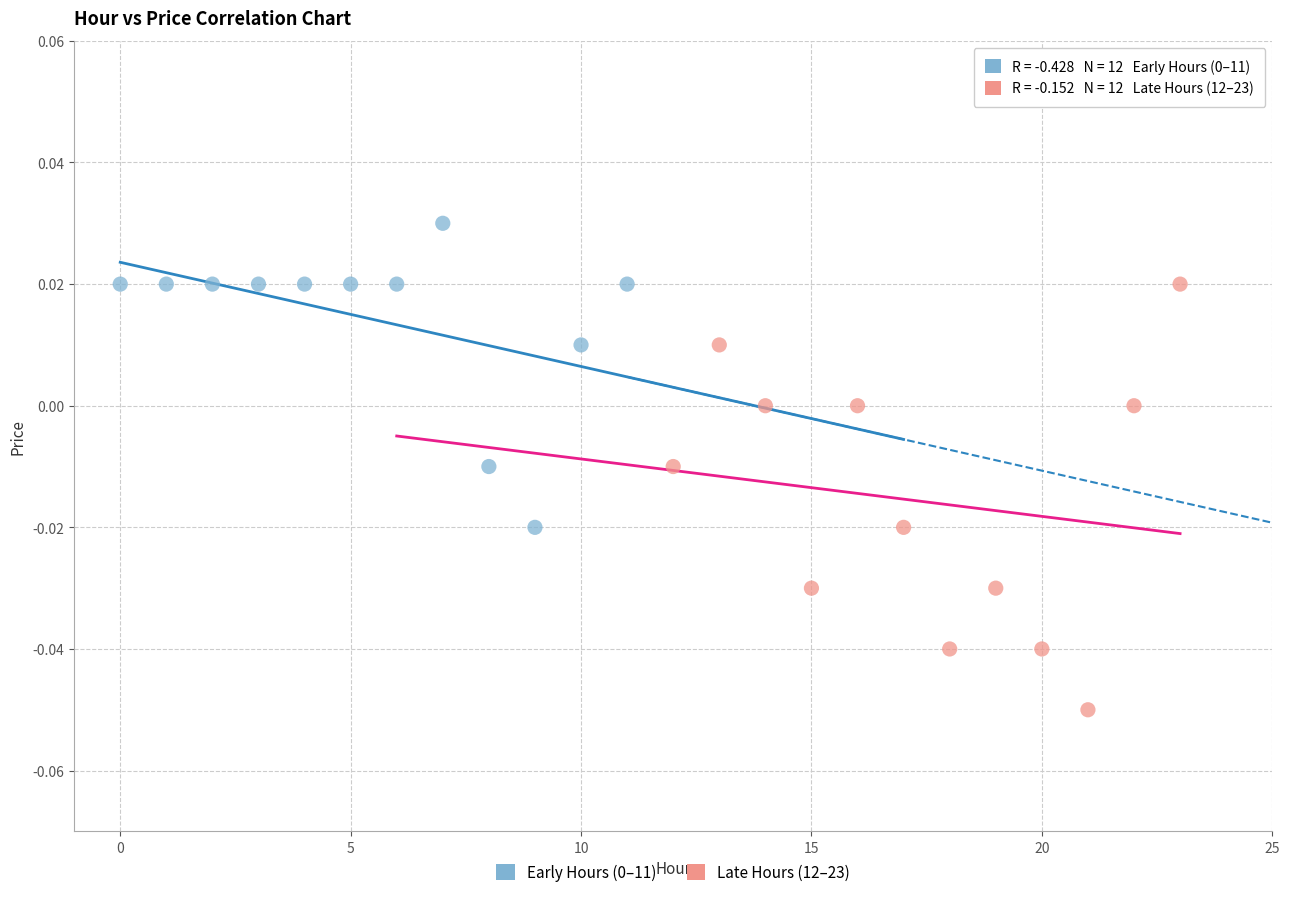

Which series has the largest Y range (max minus min)?

Late Hours (12–23)